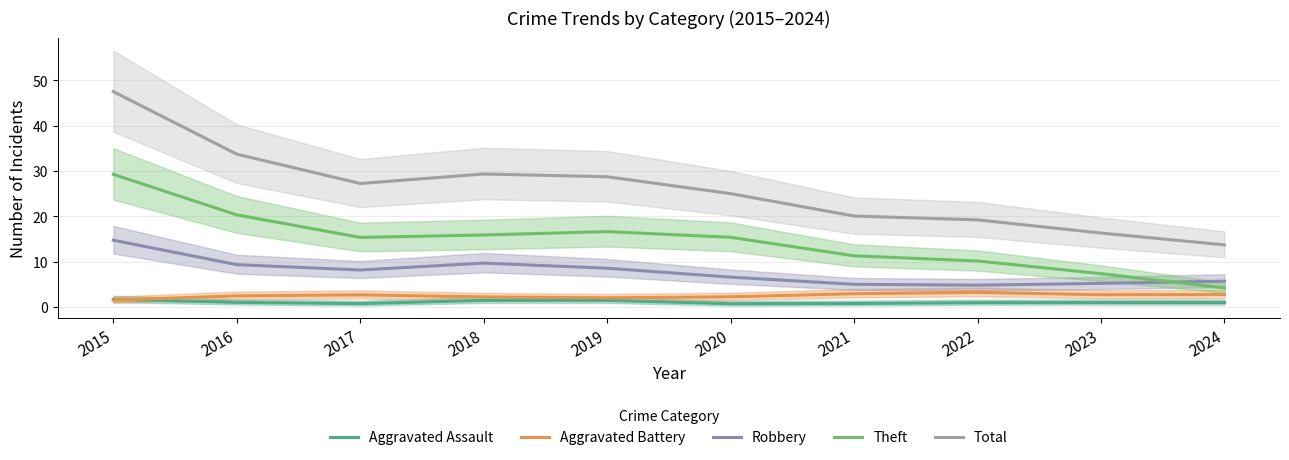

What is the difference between the Theft values at 2023 and 2015?

21.9